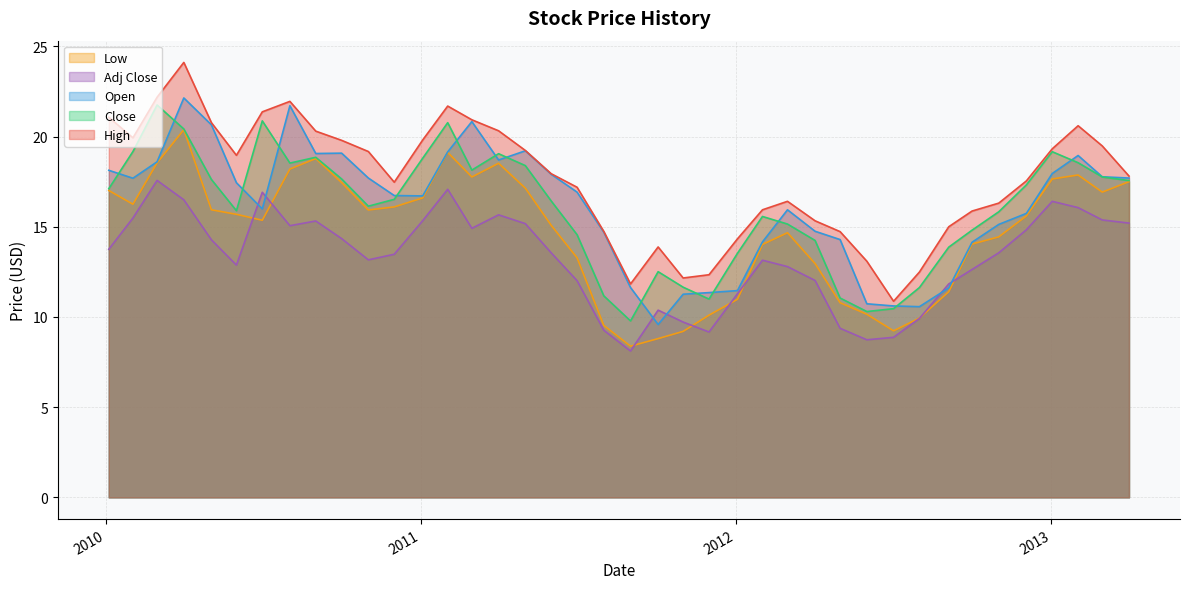

Is the value of Open at 2012-03-01 greater than the value of High at 2010-06-01?

No